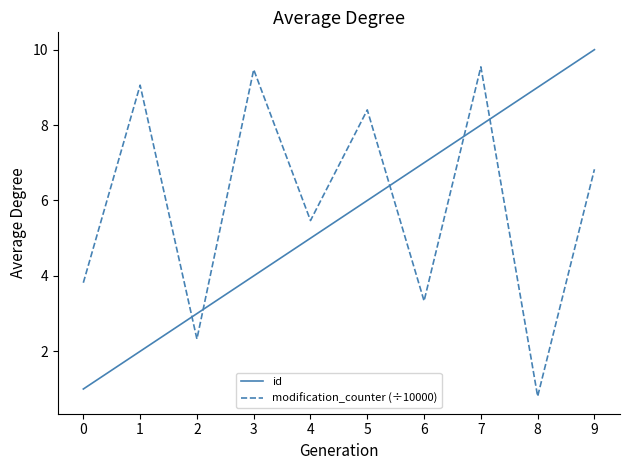

Which label corresponds to the largest value in the chart?

9